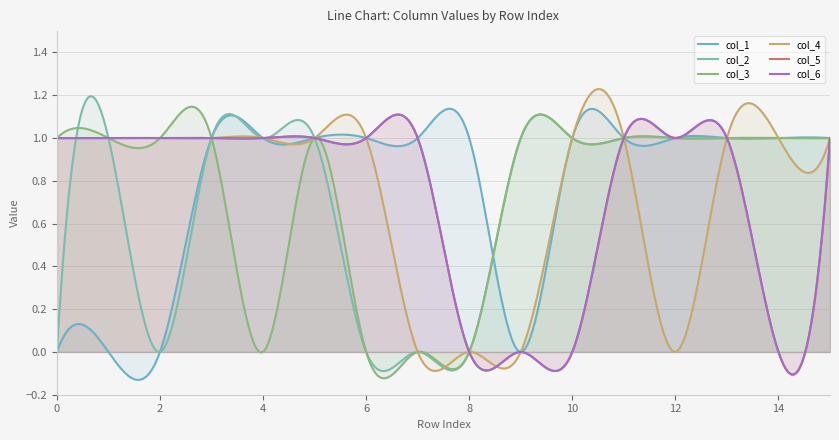

What is the total value across all series at 14?

4